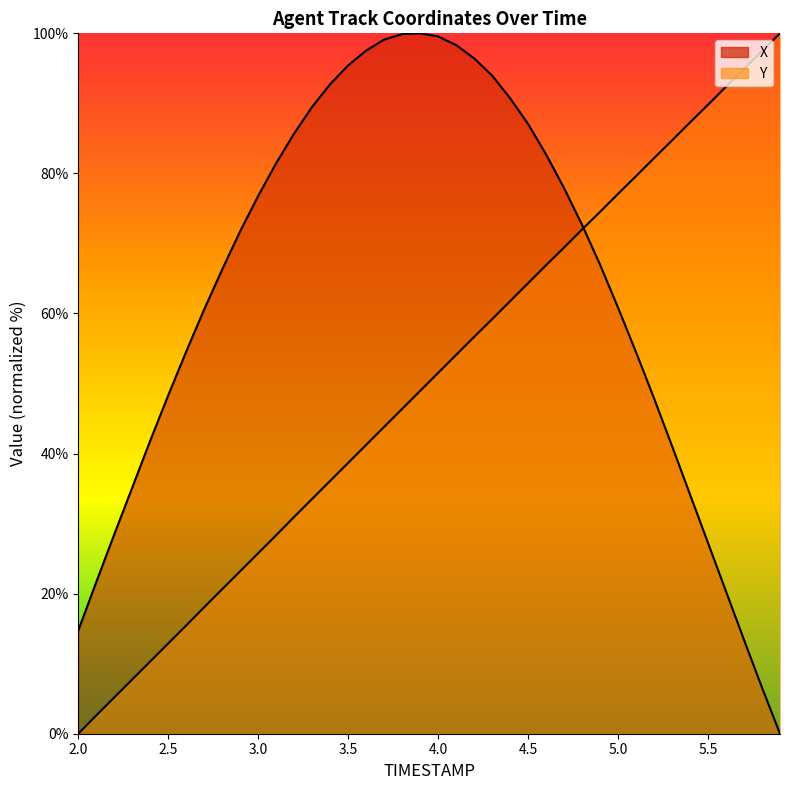

Which series has the largest range (max minus min)?

X